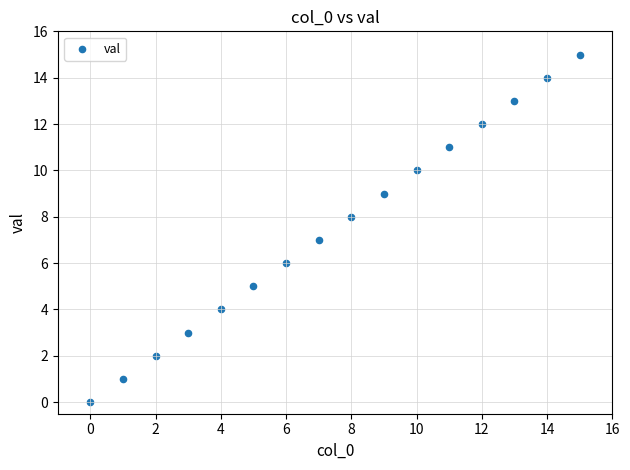

What is the range of Y values (max minus min)?

15